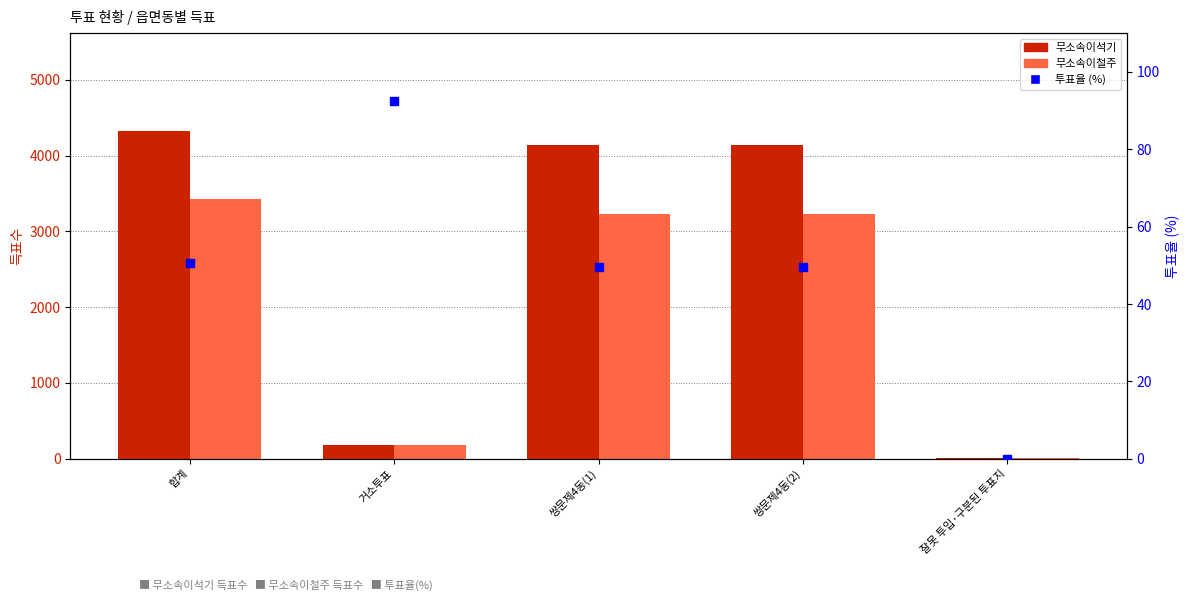

Which series has the largest total across all categories?

무소속이석기